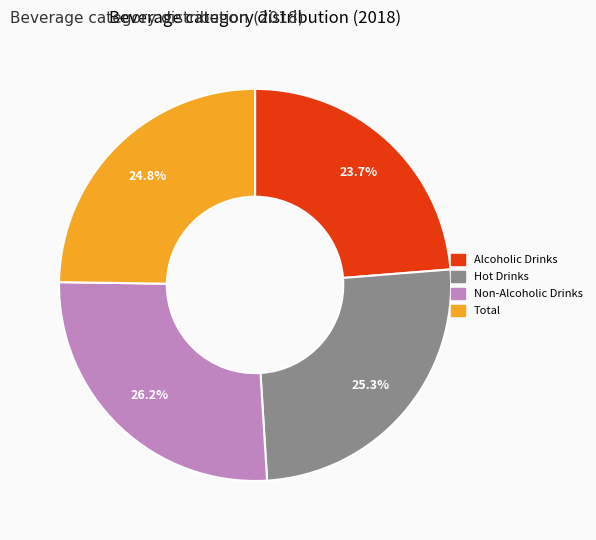

To the nearest percent, what is the difference between the largest and smallest slice percentages?

2%